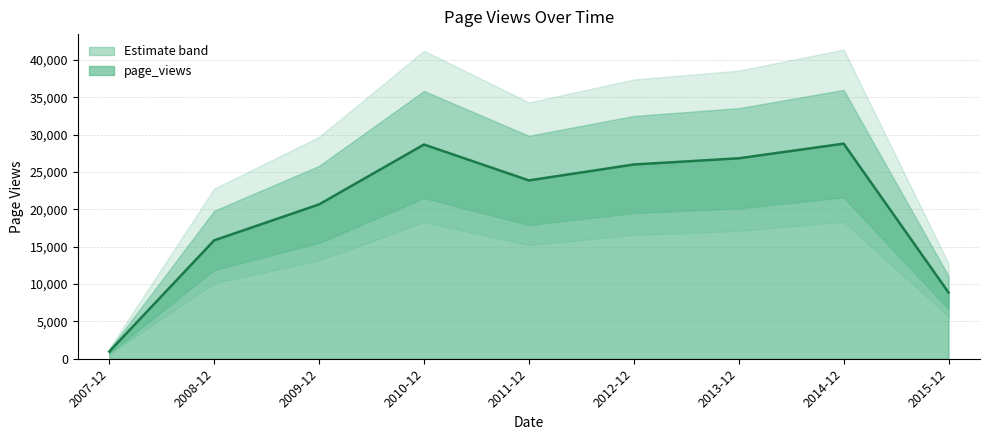

Which category has the lowest value in the page_views series?

2007-12